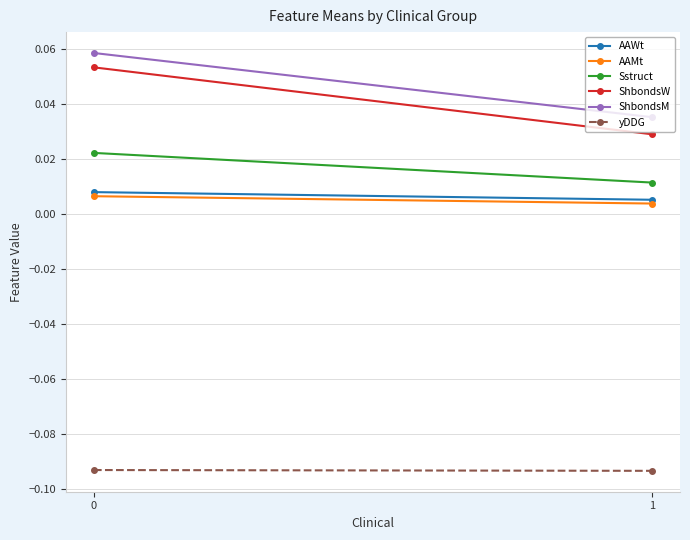

Reading right to left, transcribe all the data shown in this chart.

AAWt: 1=0.0	0=0.0
AAMt: 1=0.0	0=0.0
Sstruct: 1=0.0	0=0.0
ShbondsW: 1=0.0	0=0.1
ShbondsM: 1=0.0	0=0.1
yDDG: 1=-0.1	0=-0.1